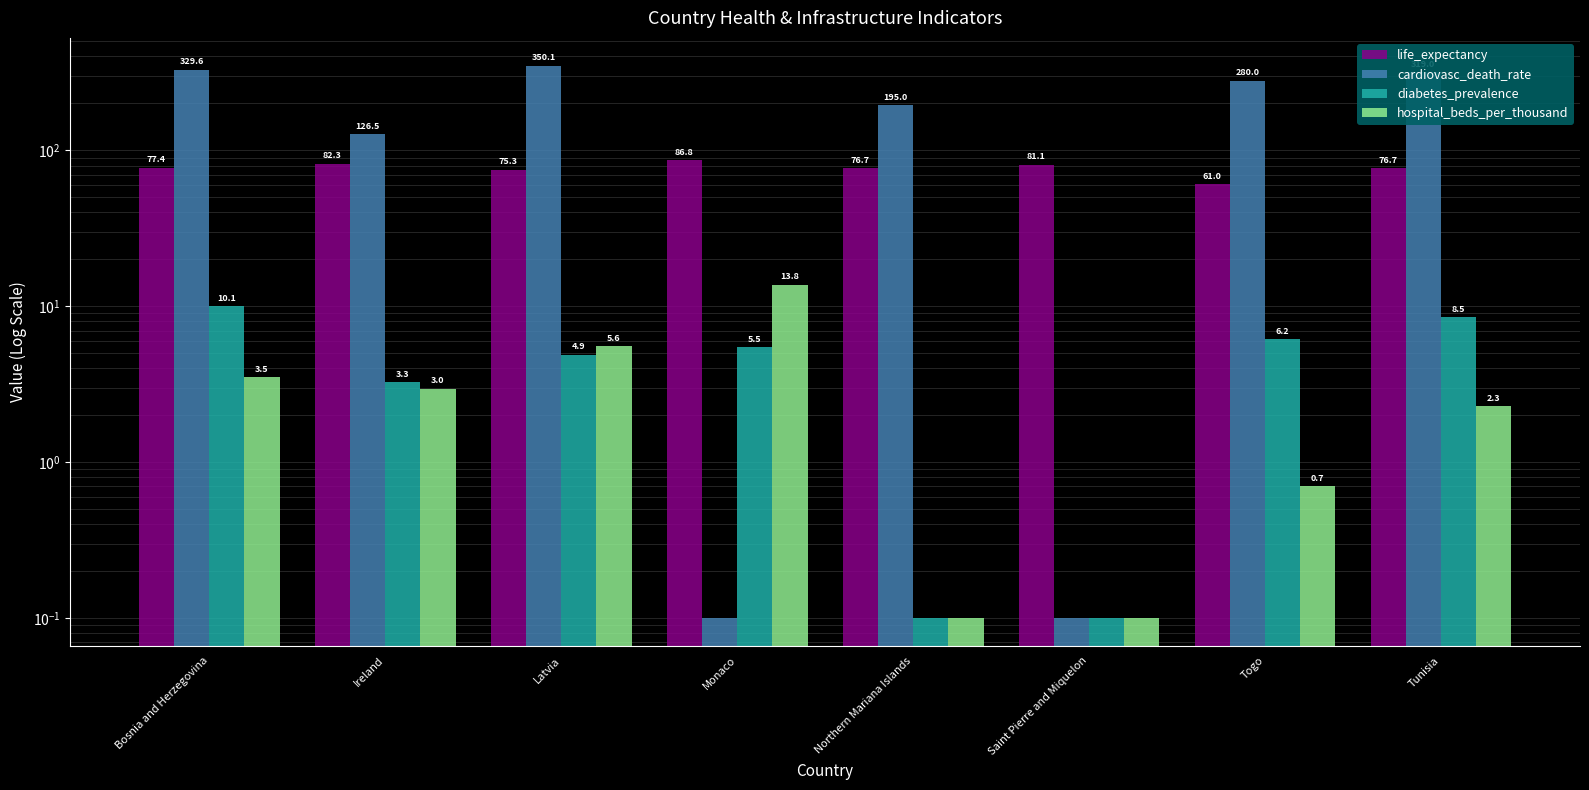

What is the label of the 5th bar from the right?

Monaco